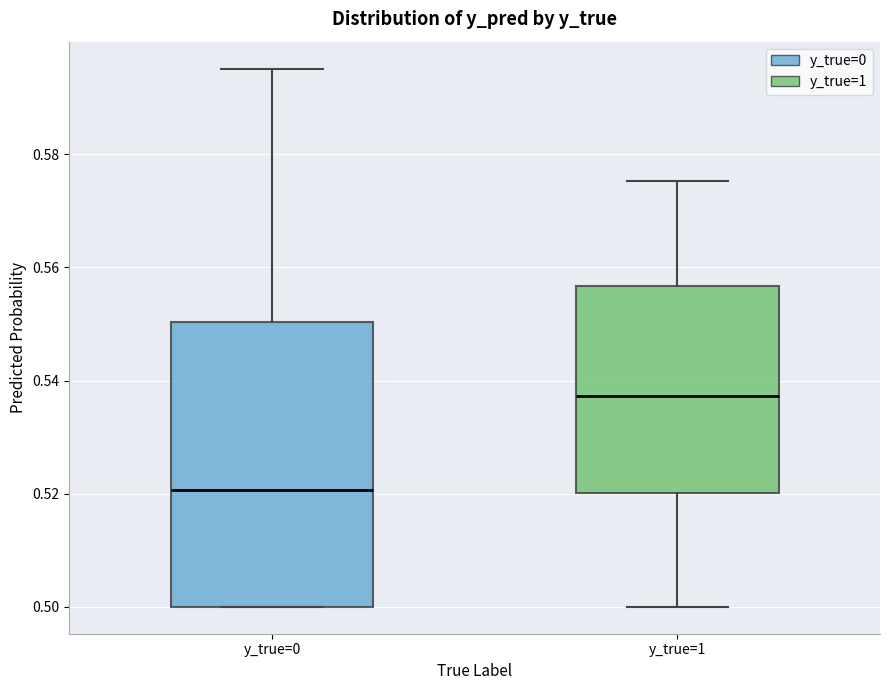

Reading left to right, read every box against the y-axis: the position of its median line, the range the box covers, and the ends of its whiskers. The values are not printed on the chart, so give them approximately, as read against the axis.

y_true=0: median 0.520, box 0.500 to 0.550, whiskers 0.500 to 0.596
y_true=1: median 0.538, box 0.520 to 0.556, whiskers 0.500 to 0.576